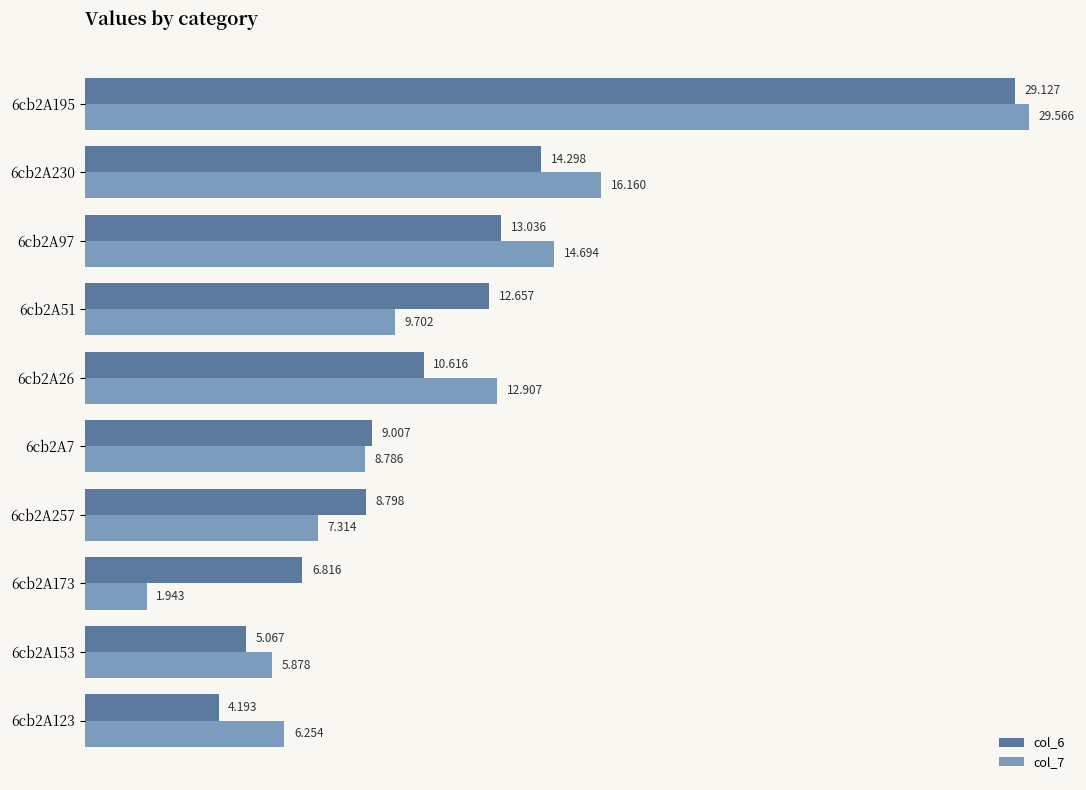

Is the value of col_7 at 6cb2A123 greater than the value of col_6 at 6cb2A230?

No